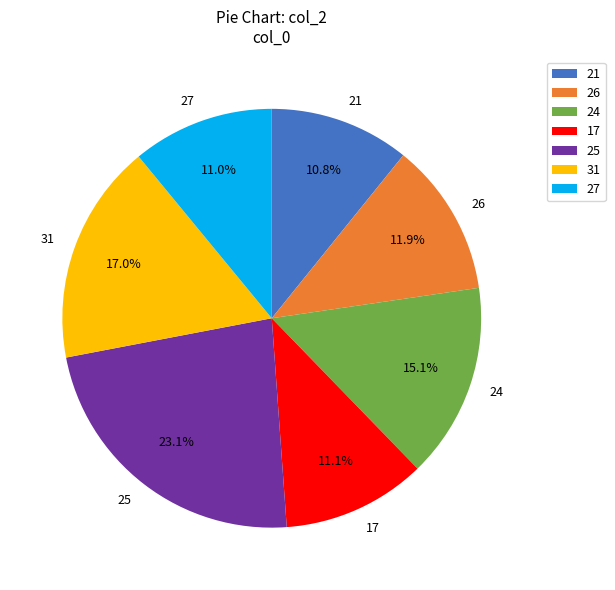

Do 26 and 25 together represent more than half of the pie?

No